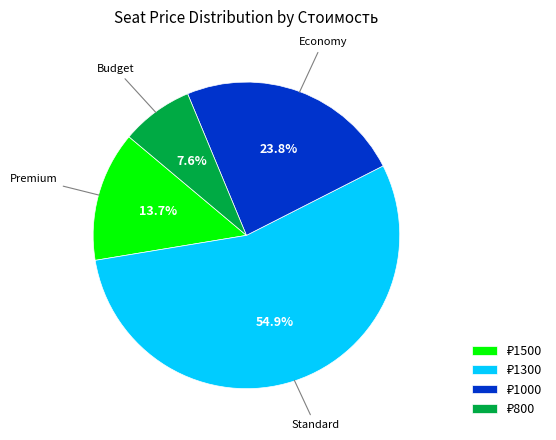

Is there a majority slice in this chart?

Yes